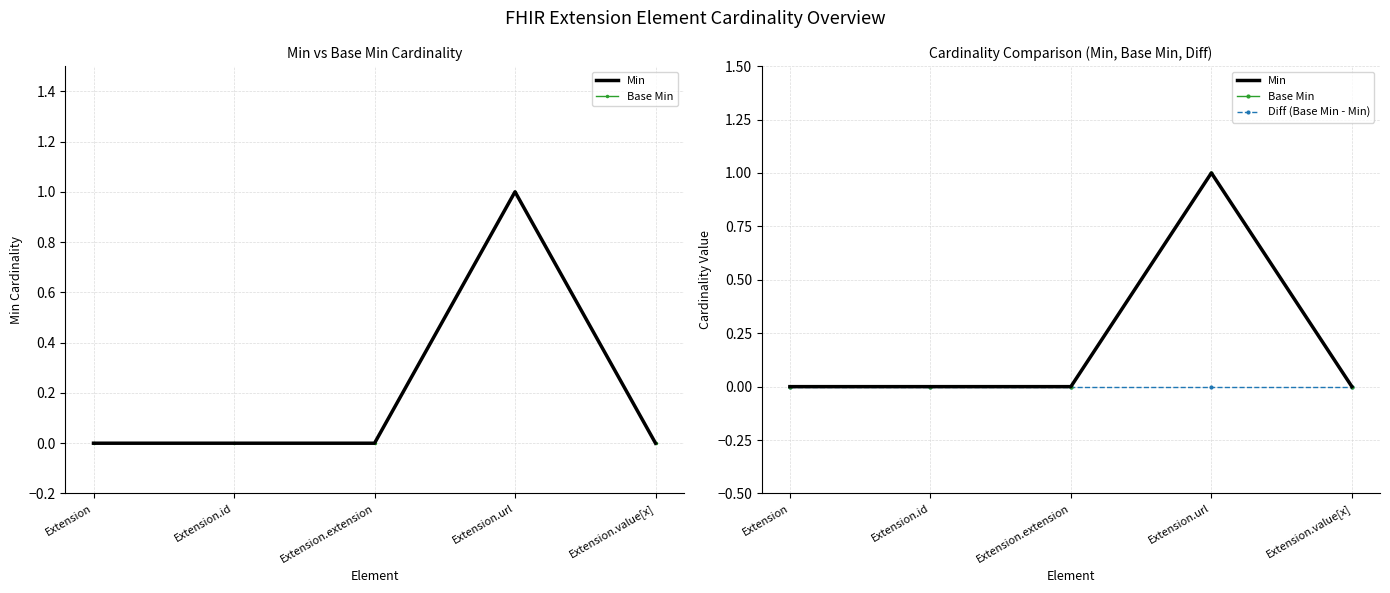

Reading left to right, what are all the values shown in this chart?

Min: 0	0	0	1	0
Base Min: 0	0	0	1	0
Diff (Base Min - Min): 0	0	0	0	0